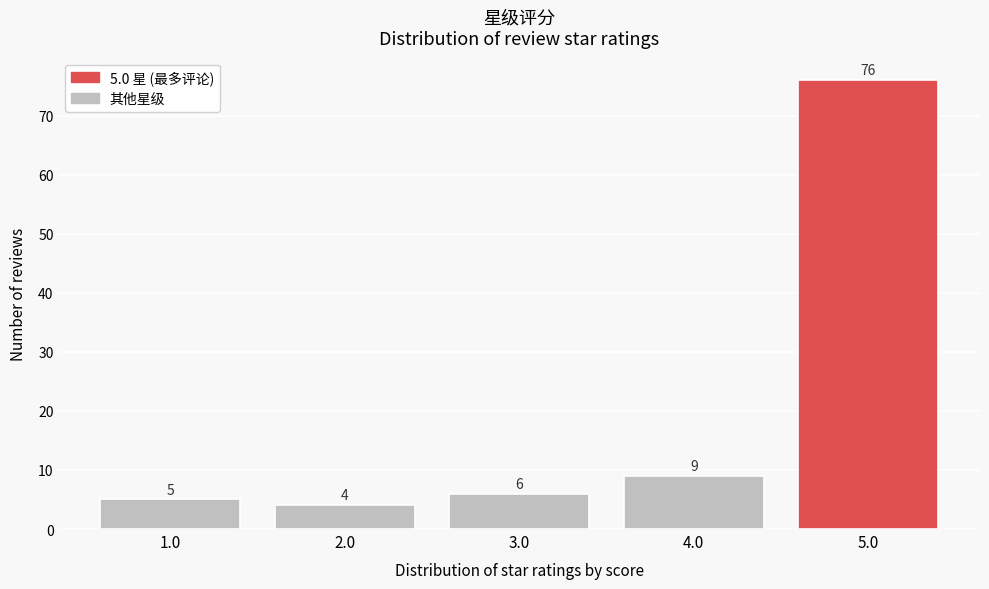

Reading left to right, list all the values displayed in this chart.

5	4	6	9	76